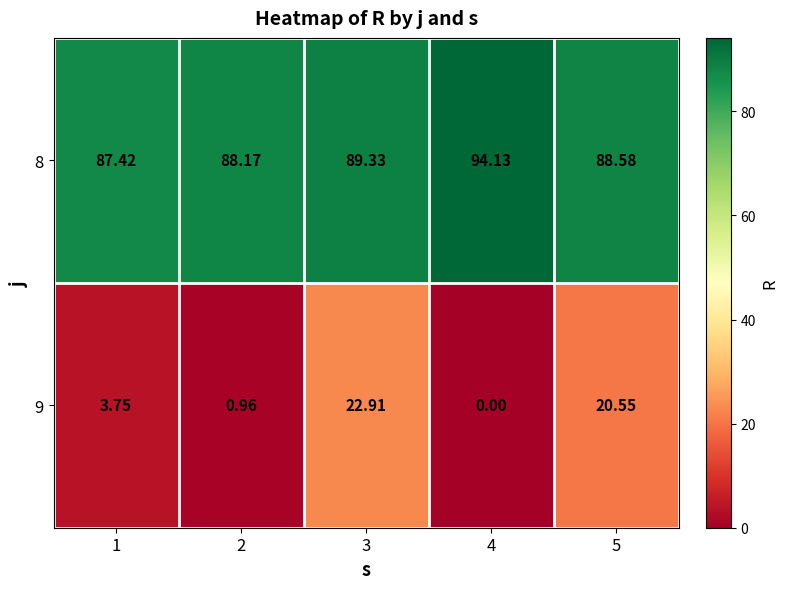

How many data points in 9 are above 3?

3